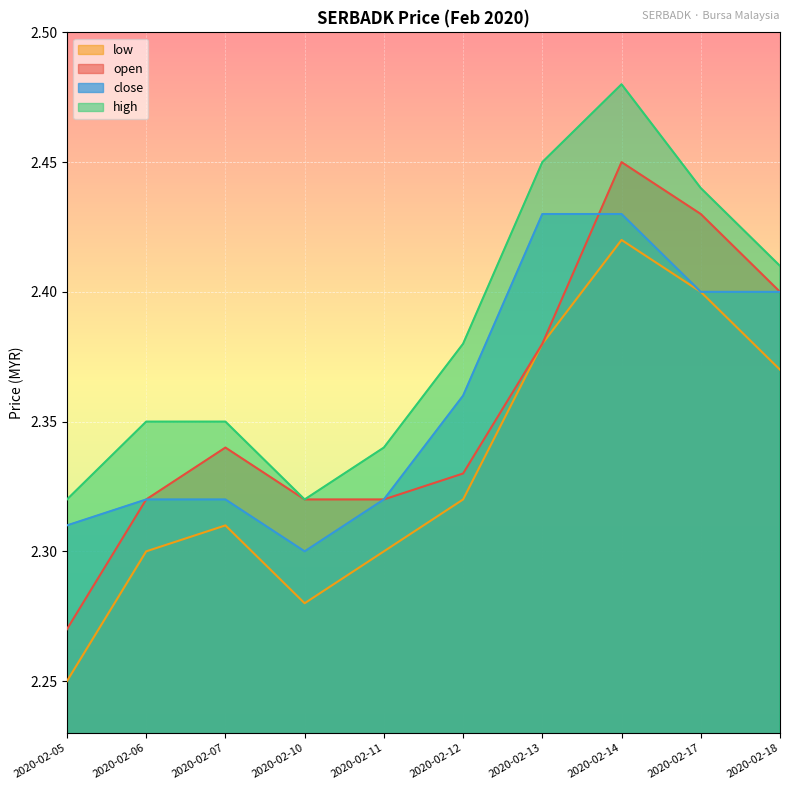

Which series changed the most between 2020-02-06 and 2020-02-07?

open